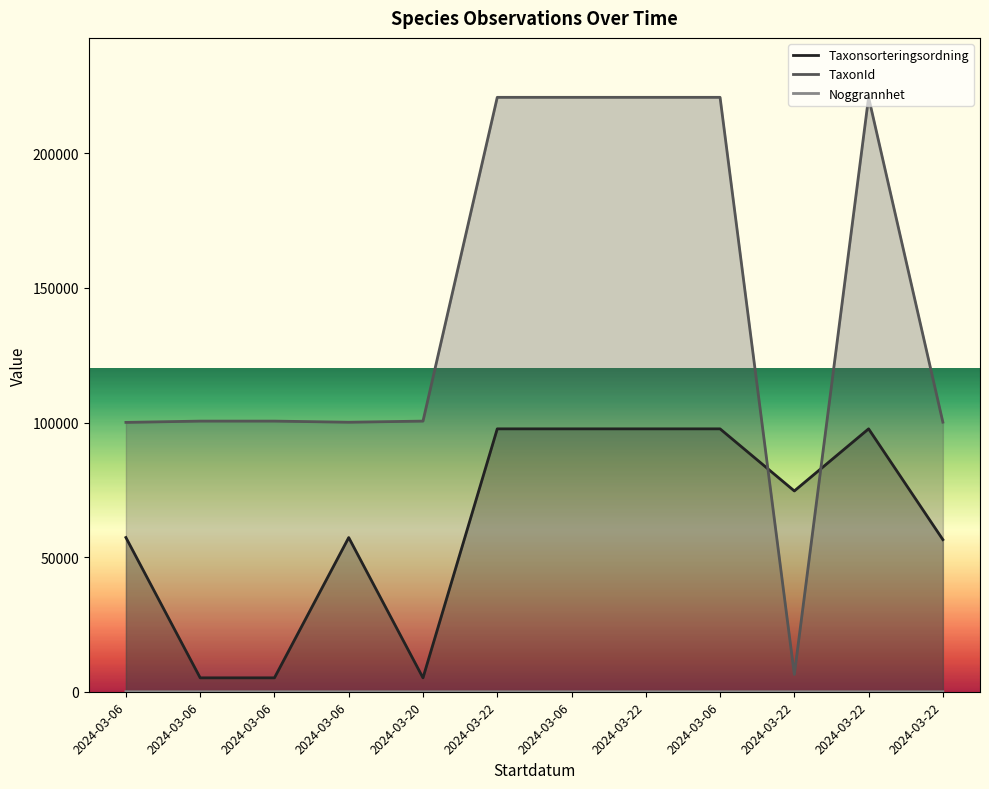

List the labels in order of Taxonsorteringsordning value, largest first.

2024-03-22, 2024-03-06, 2024-03-22, 2024-03-06, 2024-03-22, 2024-03-22, 2024-03-06, 2024-03-06, 2024-03-22, 2024-03-06, 2024-03-06, 2024-03-20